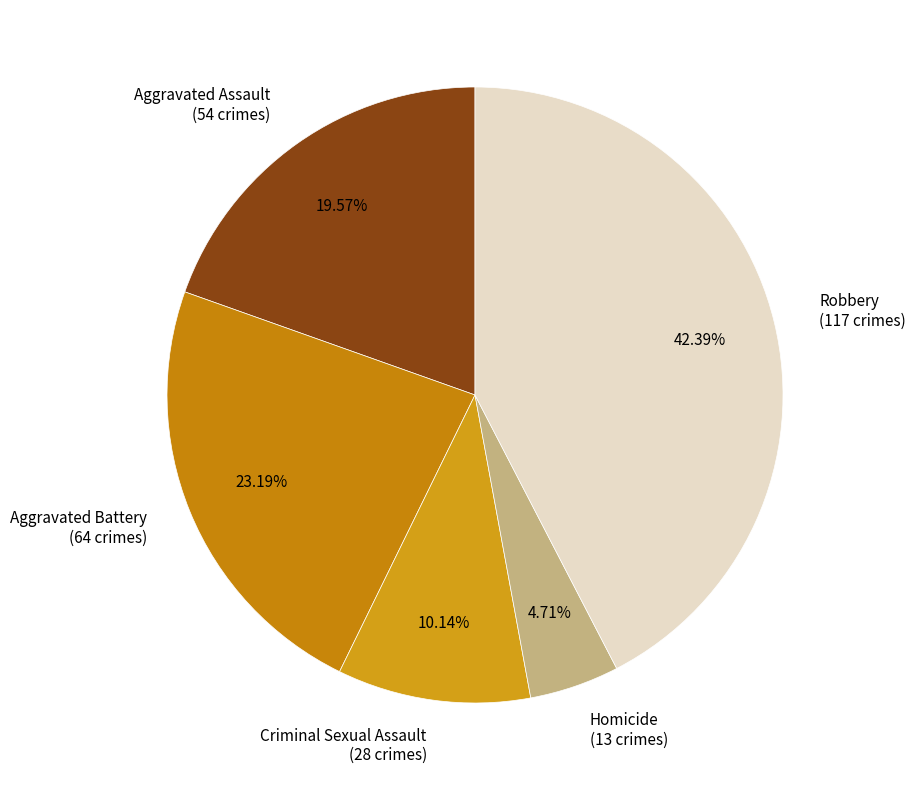

The Criminal Sexual Assault slice represents 1% of the pie. True or false?

False